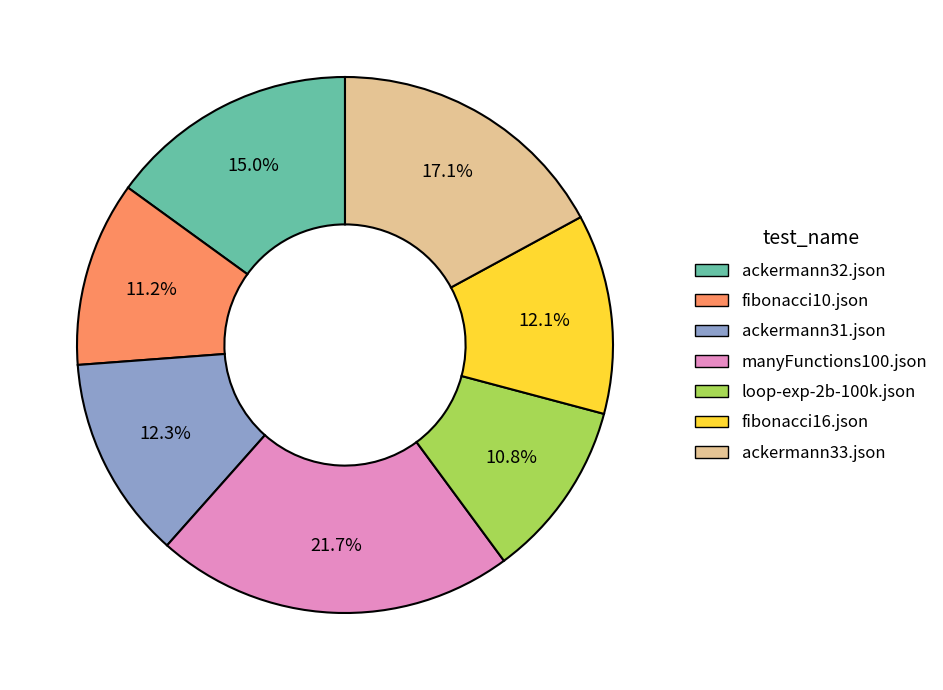

To the nearest percent, what is the average slice percentage?

14%